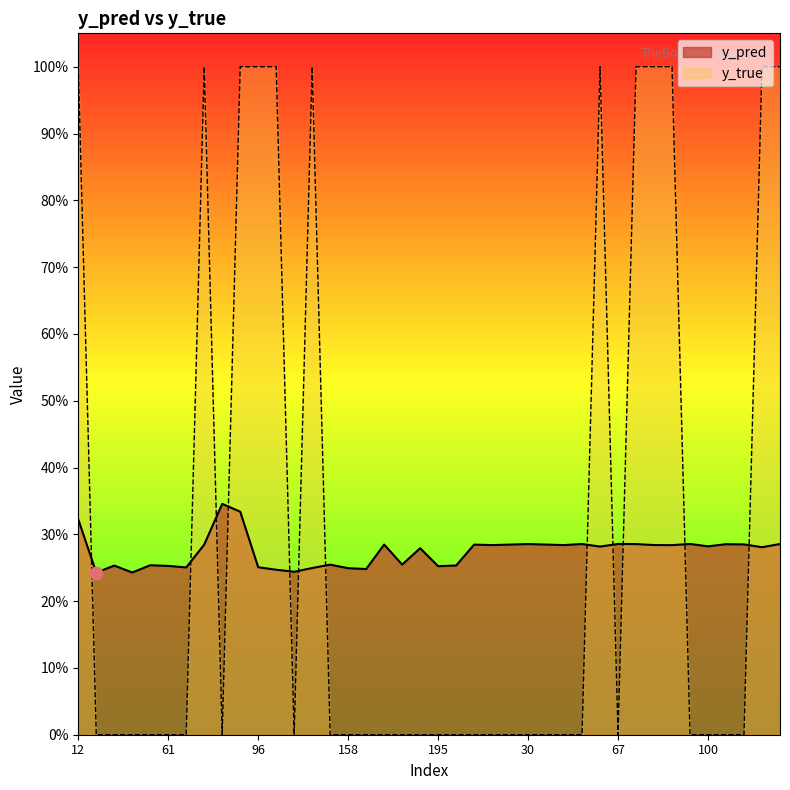

Which series has the widest spread of Y values?

y_true